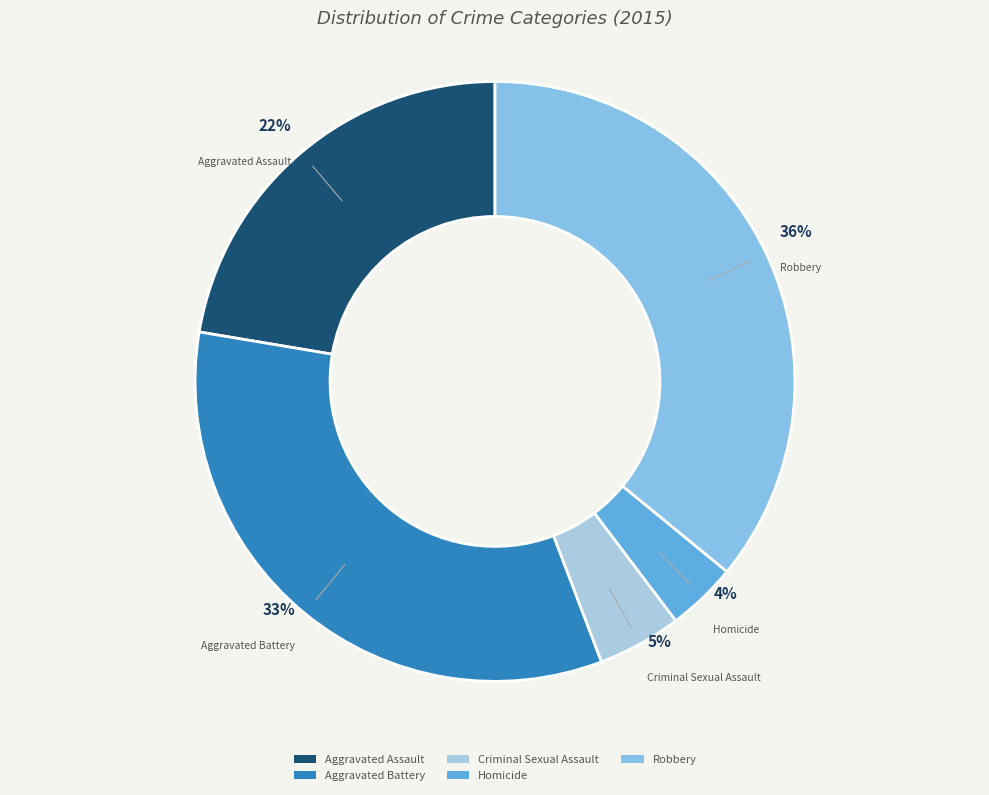

To the nearest percent, what is the combined percentage of Robbery and Homicide?

40%